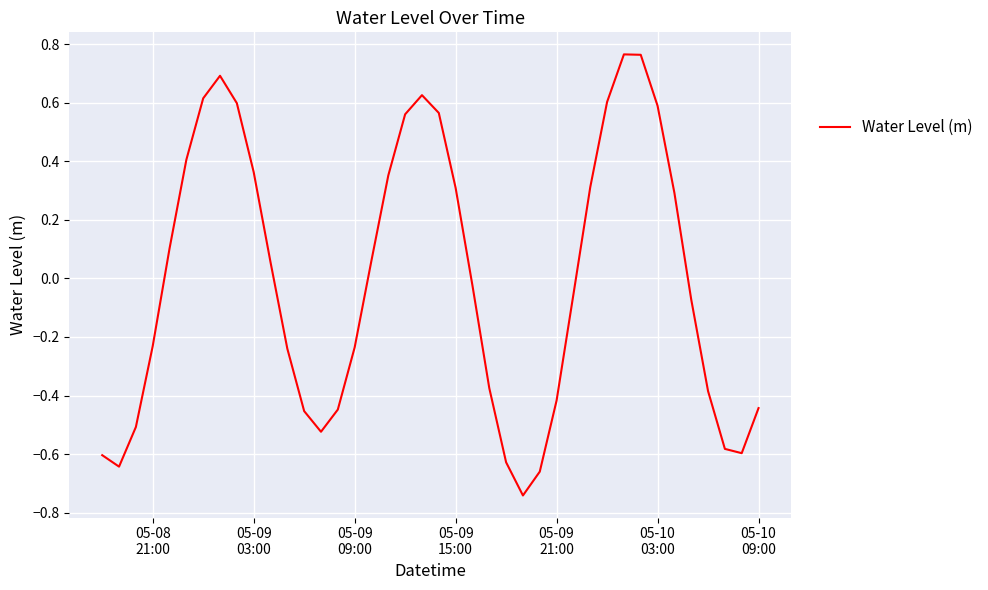

What is the difference between the maximum and minimum values?

1.5